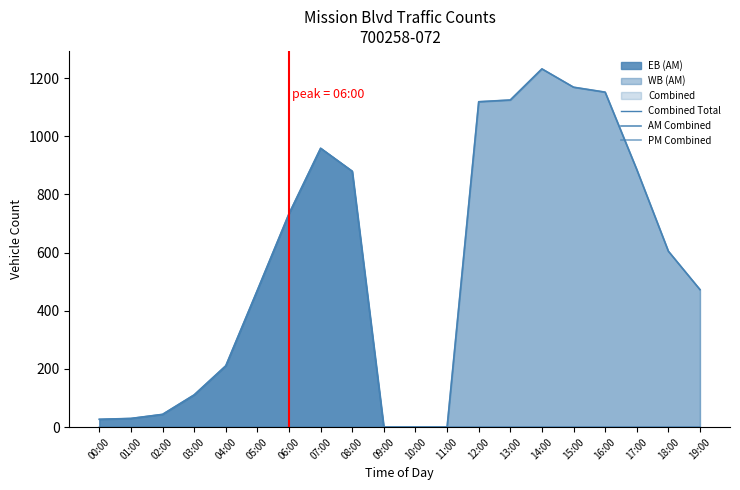

True or false: PM Combined has a value of 0 at 01:00.

True